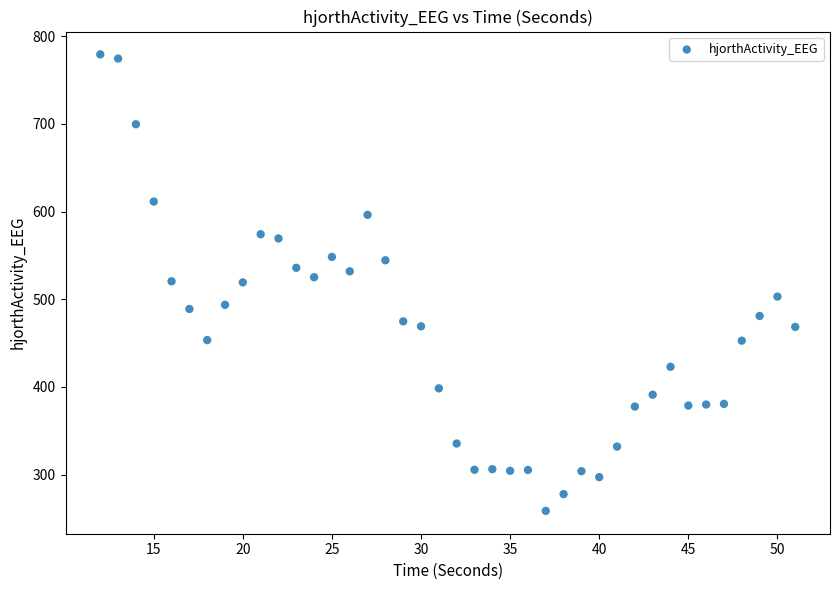

What is the range of Y values (max minus min)?

520.8